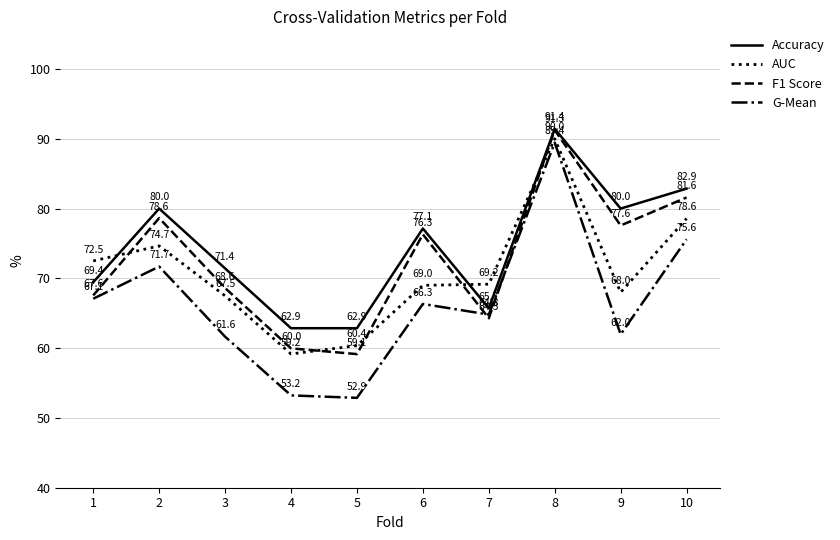

How many lines are shown in the chart?

4